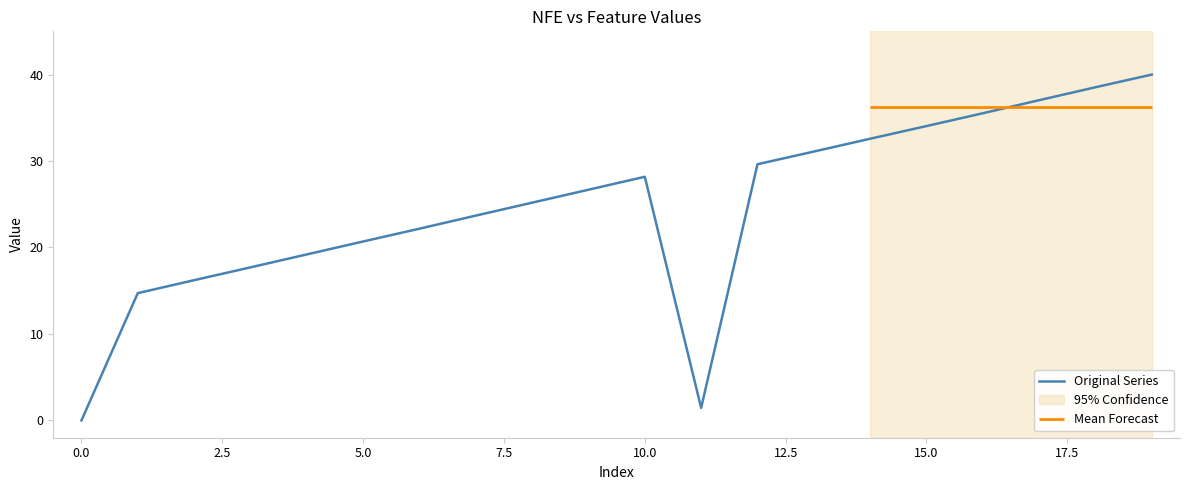

What is the highest value of the Original Series series?

40.0